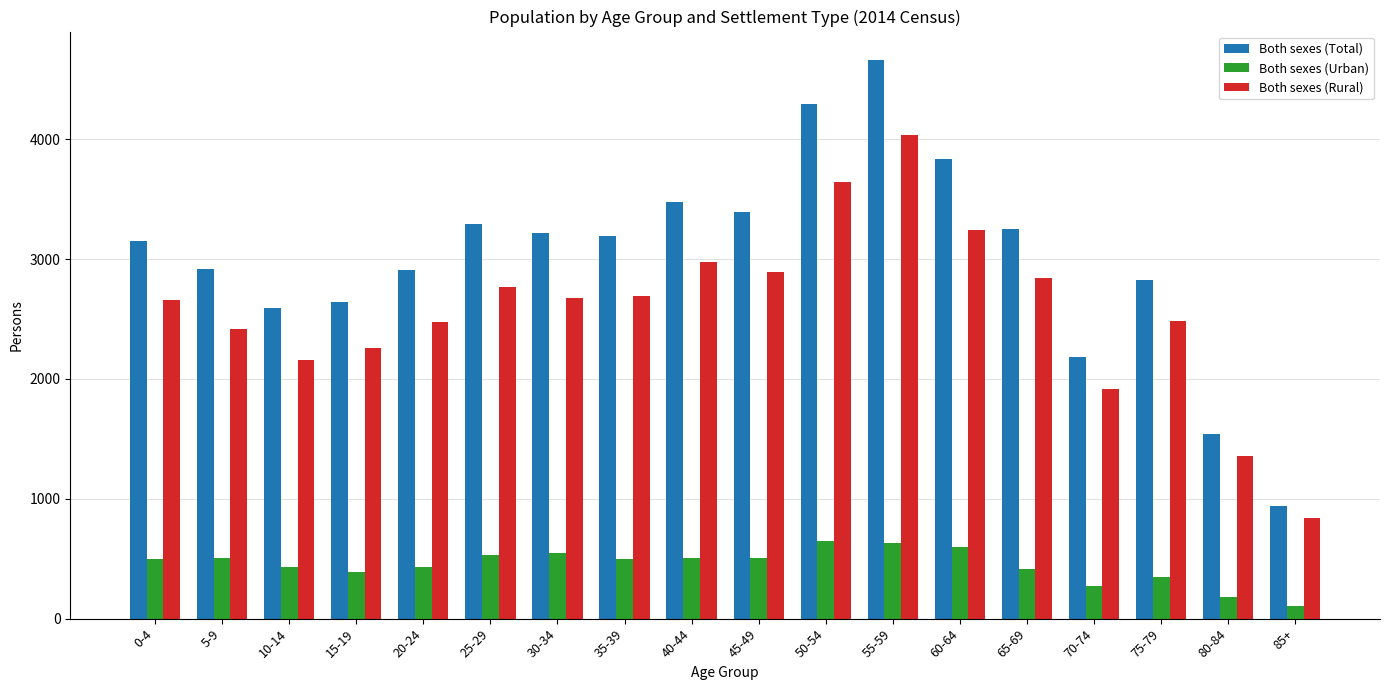

What is the label of the 16th bar from the right?

10-14